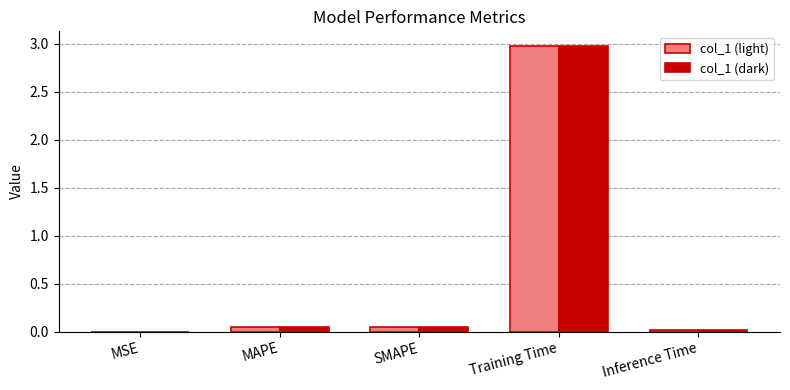

Which category has the highest value across all series?

Training Time